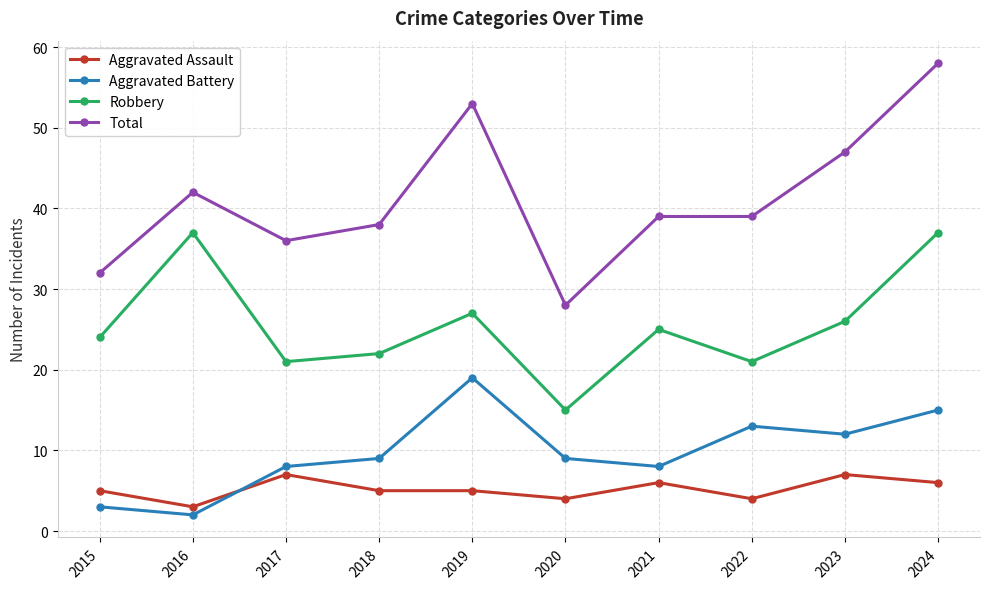

How many values in the Robbery series are below 25?

5